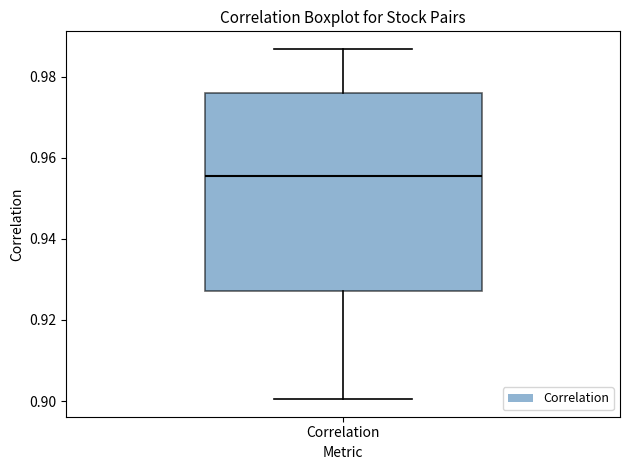

Transcribe this box plot: give where the median line is, the range the box spans, and where the two whiskers end, as read against the y-axis. The values are not printed on the chart, so give them approximately, as read against the axis.

median 0.956, box 0.928 to 0.976, whiskers 0.900 to 0.986